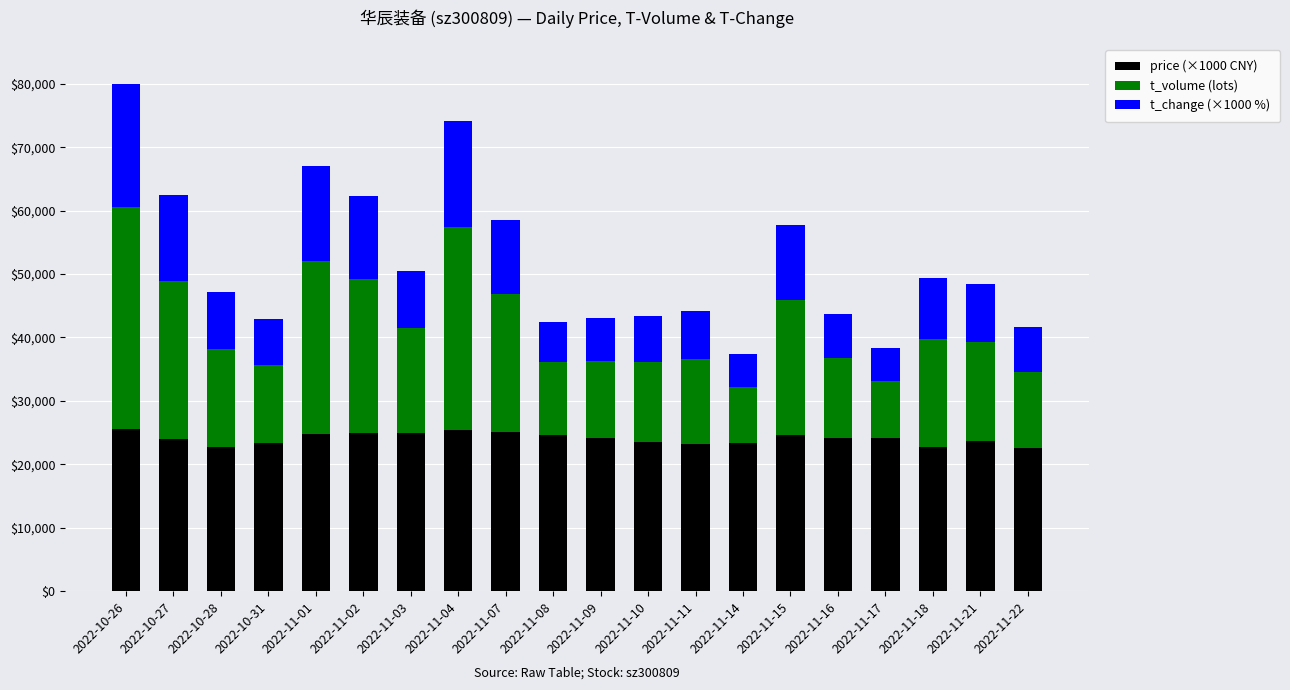

What is the highest value of the price (×1000 CNY) series?

25510